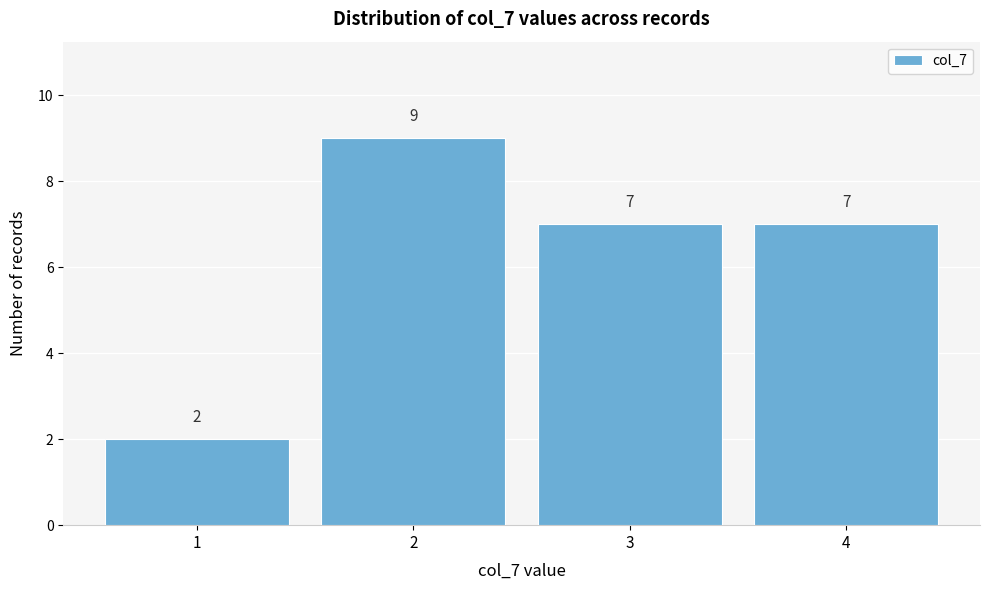

Reading right to left, extract all data points from this chart.

7	7	9	2